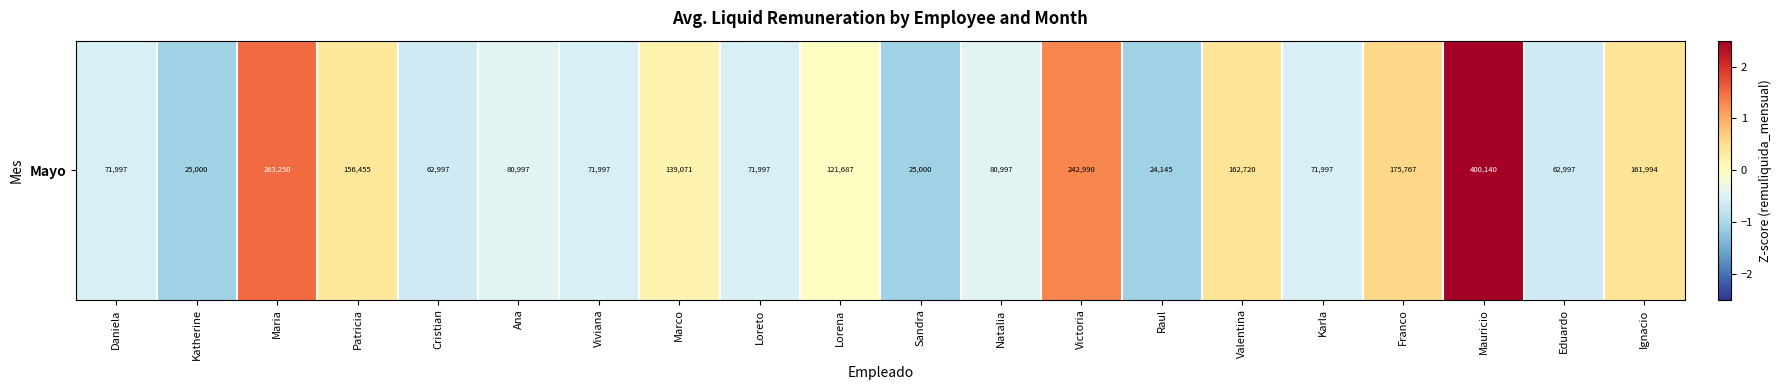

What is the smallest value displayed?

-1.1